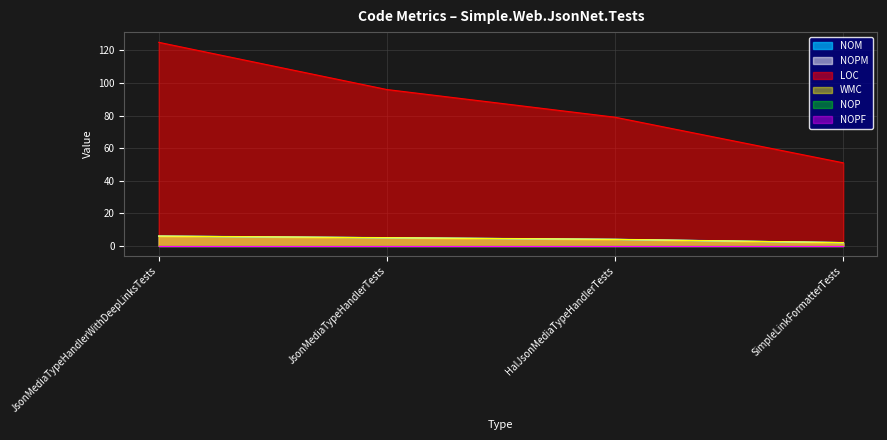

At which label does NOM first exceed 5?

JsonMediaTypeHandlerWithDeepLinksTests